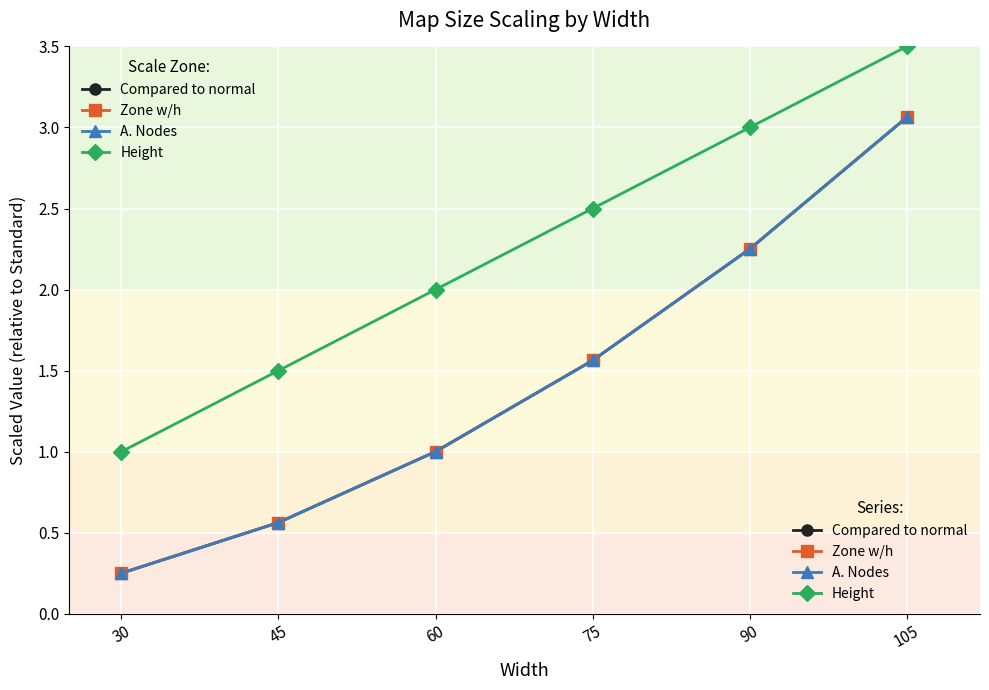

Does the chart have visible grid lines?

Yes